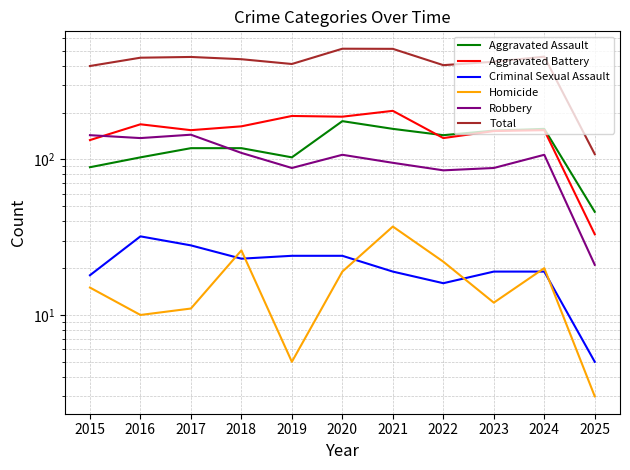

List the series in order of their peak value, highest first.

Total, Aggravated Battery, Aggravated Assault, Robbery, Homicide, Criminal Sexual Assault